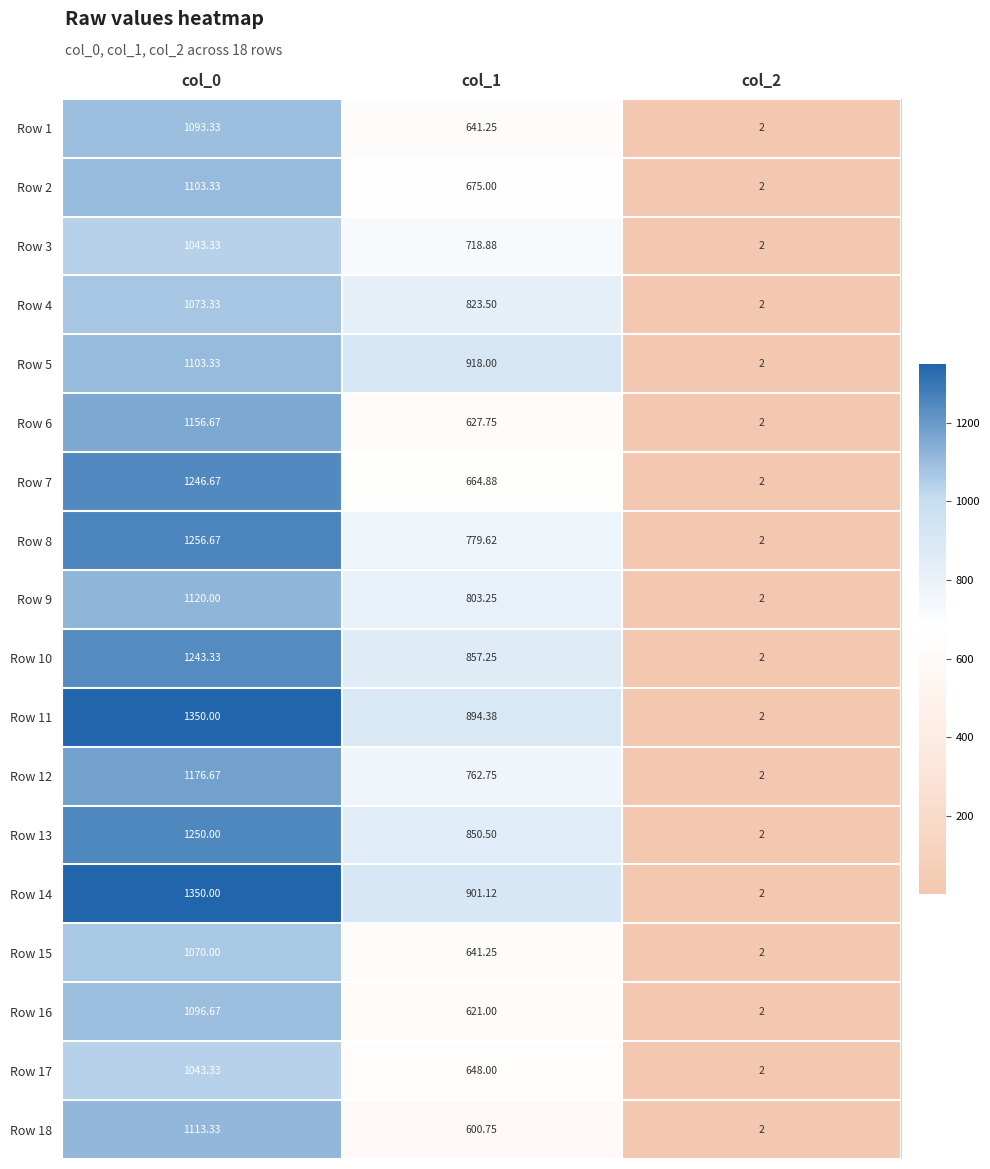

What is the minimum value shown in the chart?

2.0